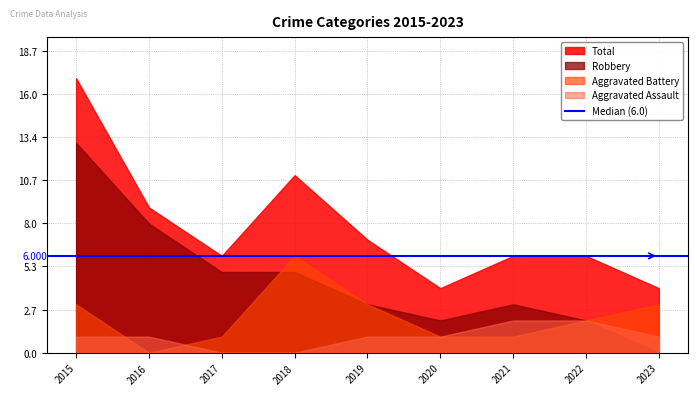

Rank the series at 2015 from highest to lowest value.

Total, Robbery, Aggravated Battery, Aggravated Assault